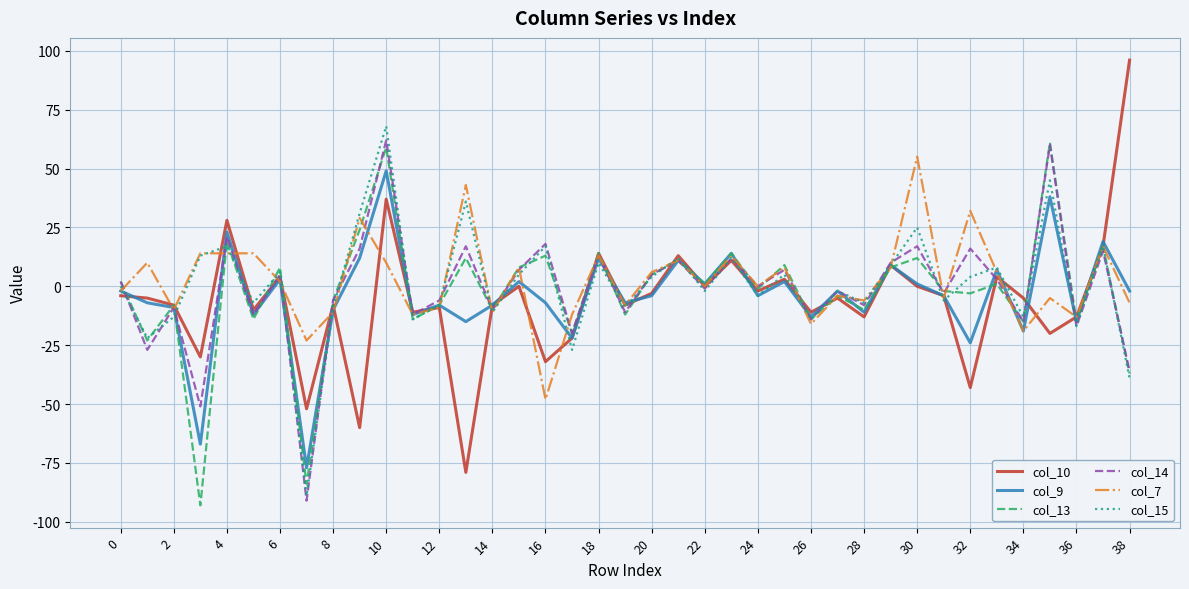

True or false: col_9 and col_10 cross at least once.

True